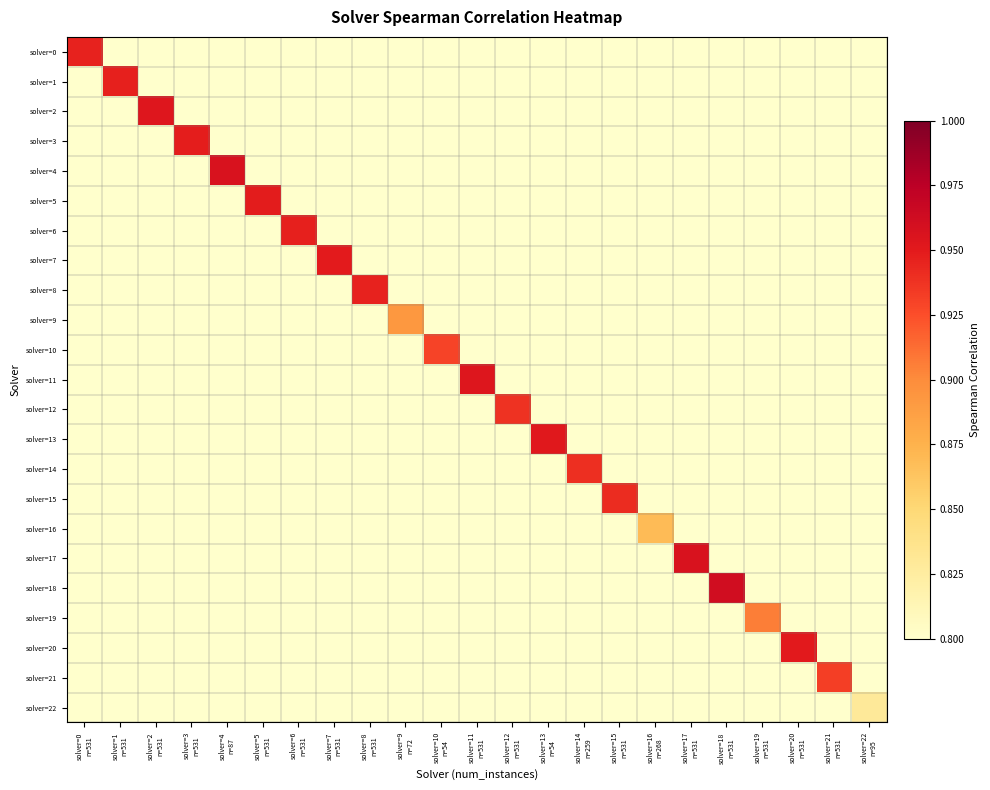

At which category is the sum across all series the highest?

solver=18
n=531